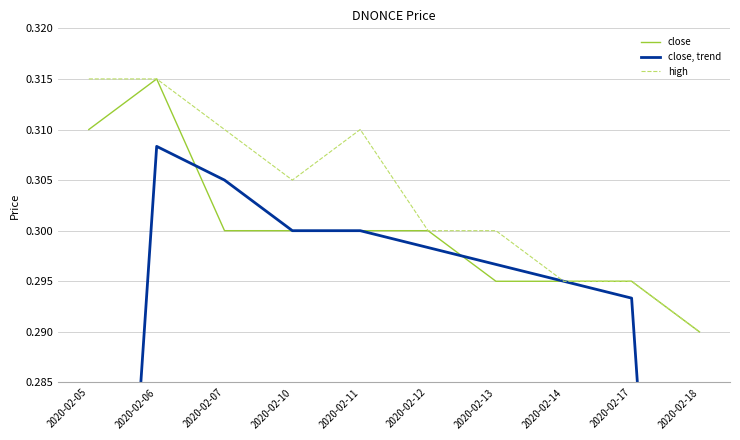

Between 2020-02-07 and 2020-02-10, which series saw the biggest shift?

close, trend